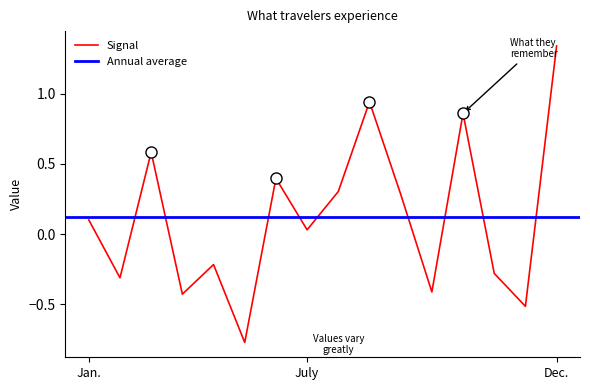

Where is Signal nearest to the value 0?

July